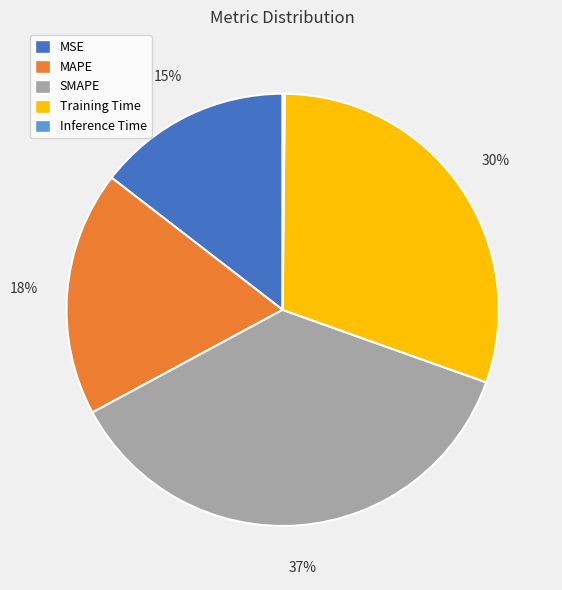

What percentage is the Training Time slice, to the nearest percent?

30%